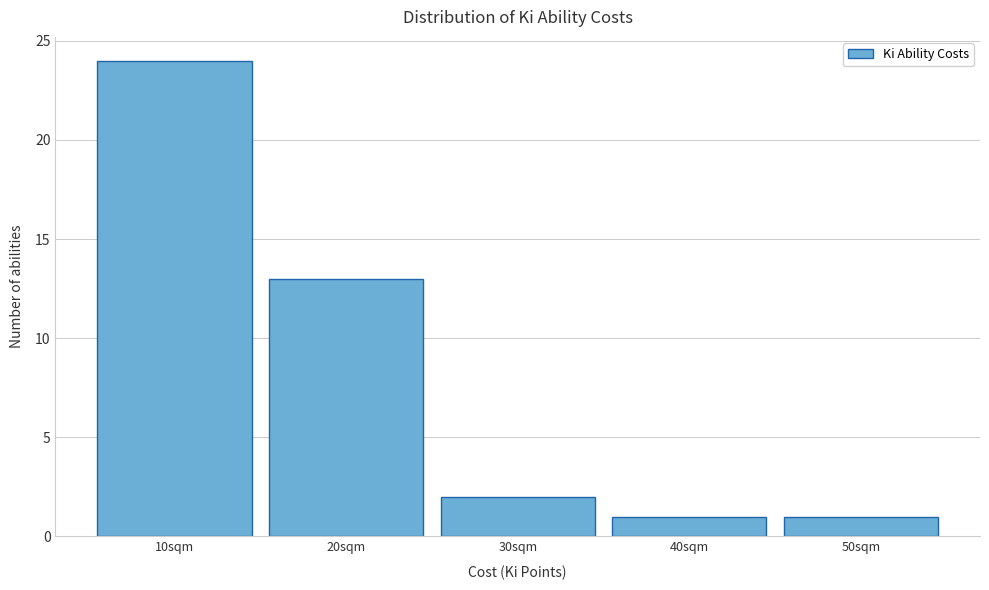

Reading left to right, transcribe this chart: for each bar, give the range it covers on the x-axis and its height. The values are not printed on the chart, so give them approximately, as read against the axis.

5 to 15: 24
15 to 25: 13
25 to 35: 2
35 to 45: 1
45 to 55: 1